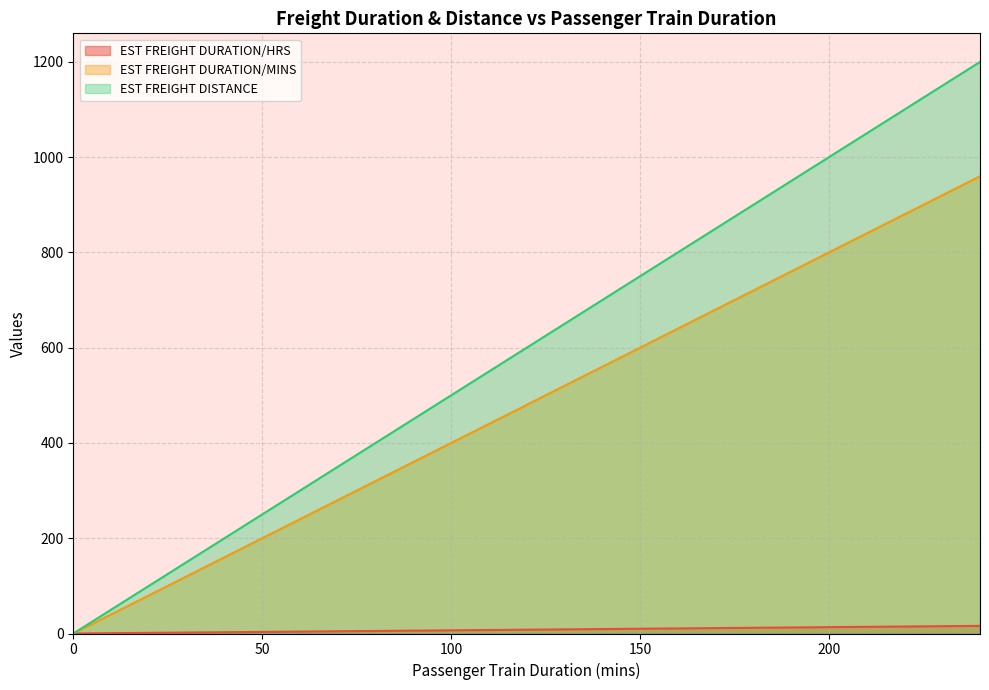

The EST FREIGHT DURATION/HRS series shows 5.0 at 75. True or false?

True